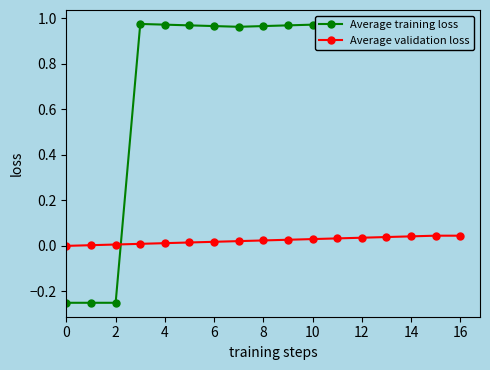

At how many categories does at least one series exceed 0?

16